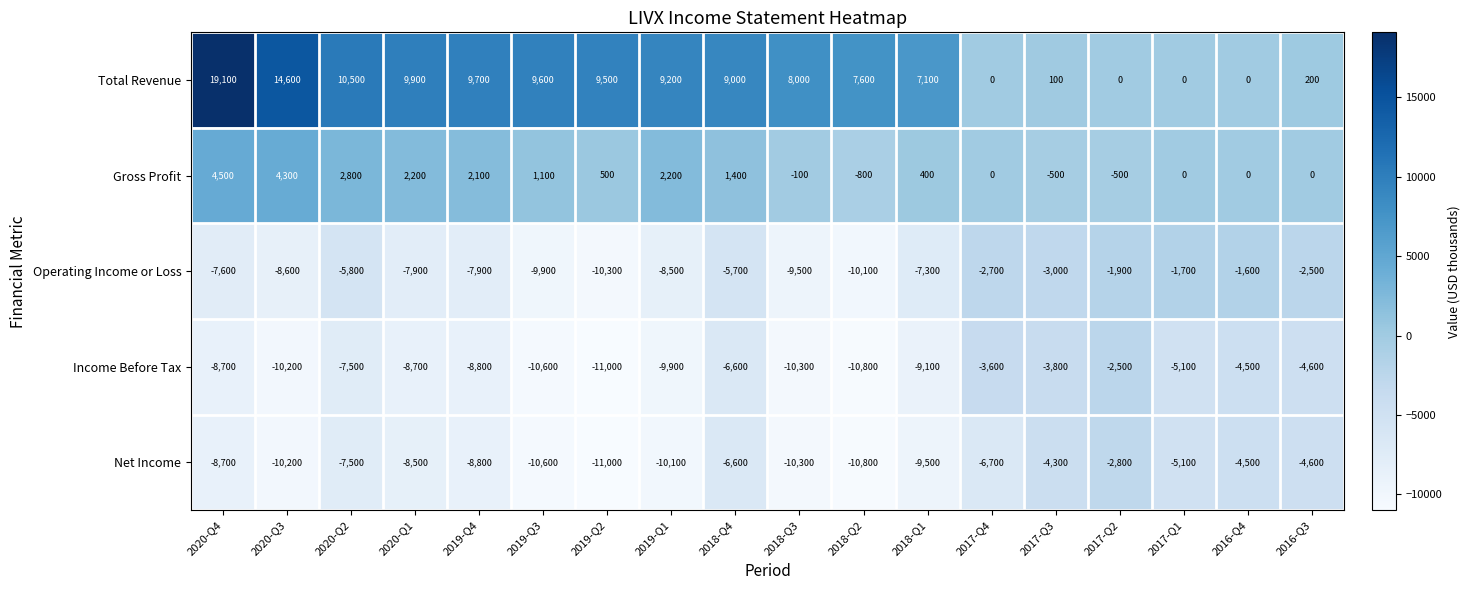

Which label corresponds to the smallest value in the chart?

2019-Q2